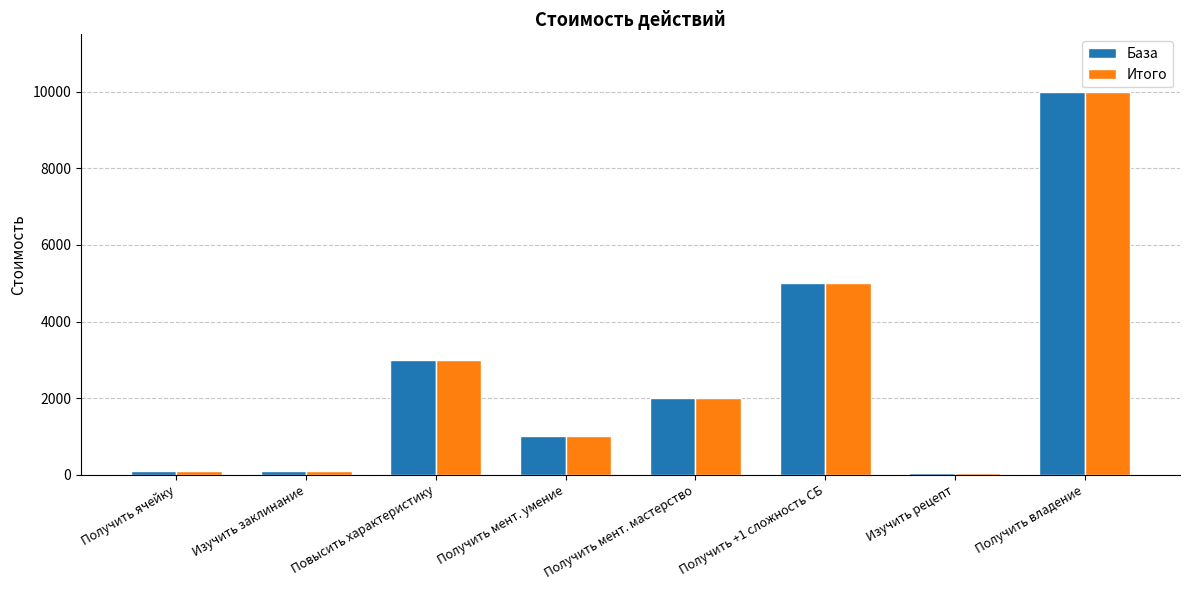

At how many categories does at least one series exceed 8642?

1